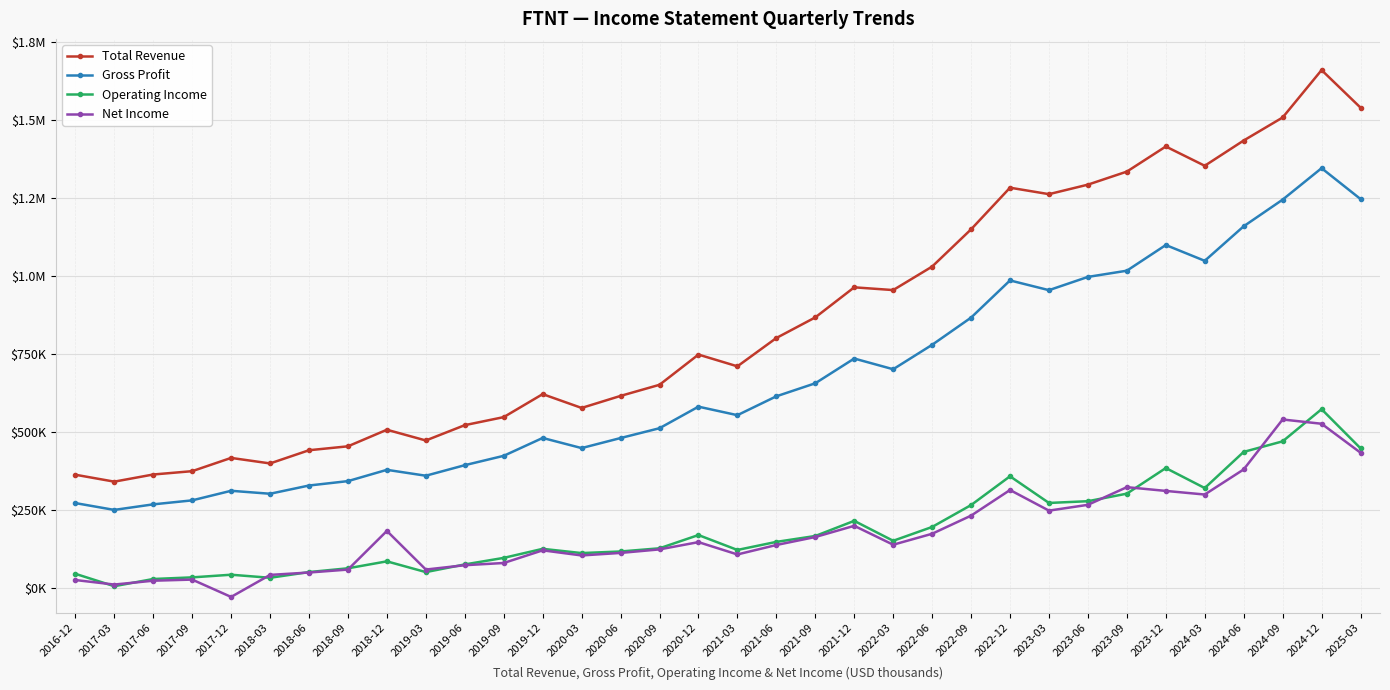

Does the chart have visible grid lines?

Yes